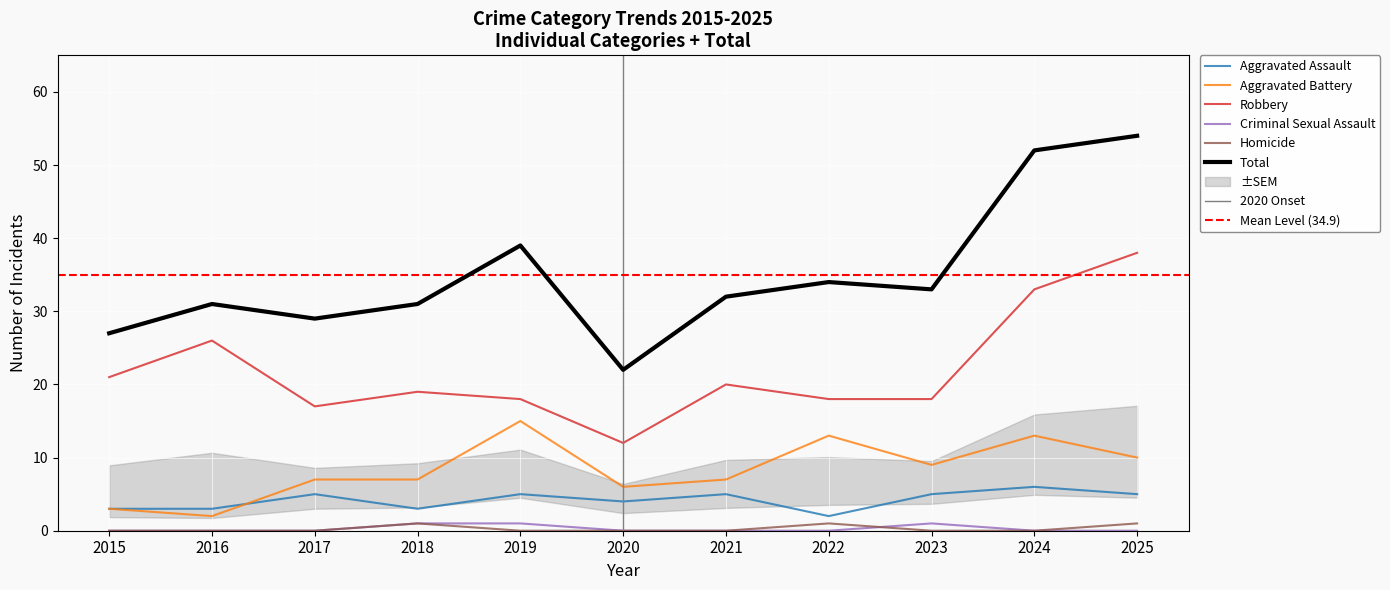

What is the sum of all Aggravated Battery values?

92